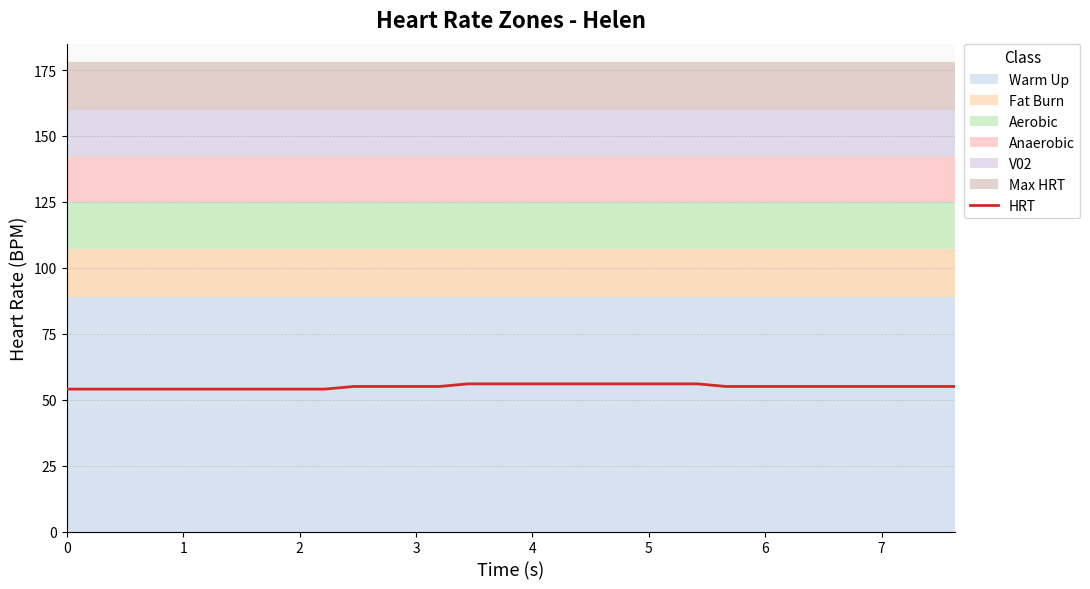

What is the minimum value for HRT?

54